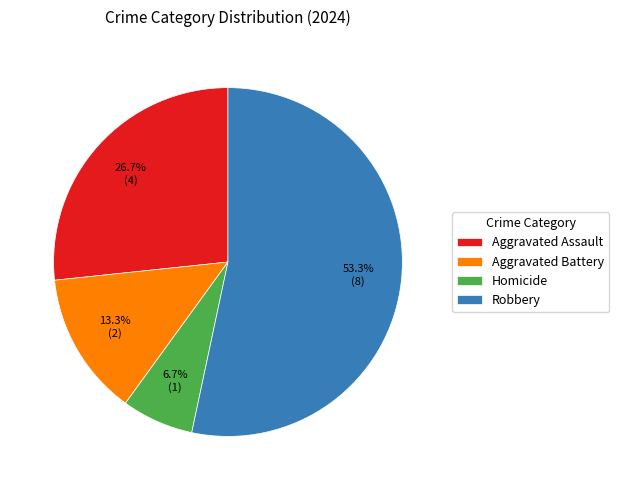

Do Homicide and Robbery together represent more than half of the pie?

Yes